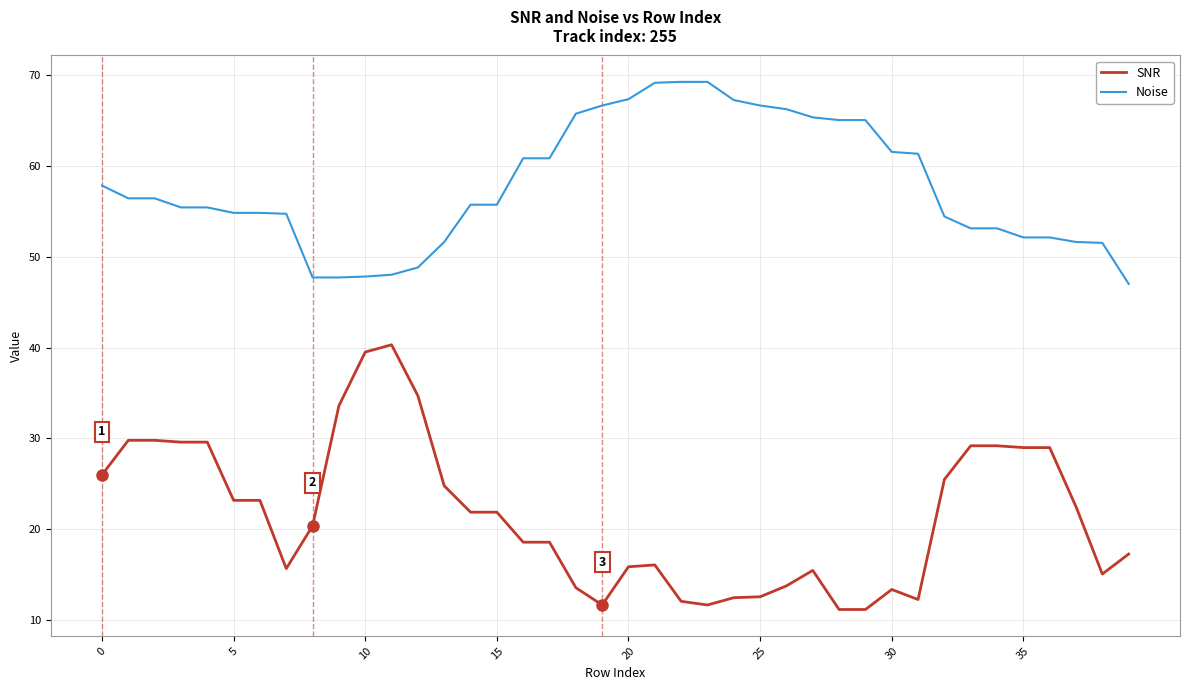

What is the difference between the maximum and minimum values in the SNR series?

29.1